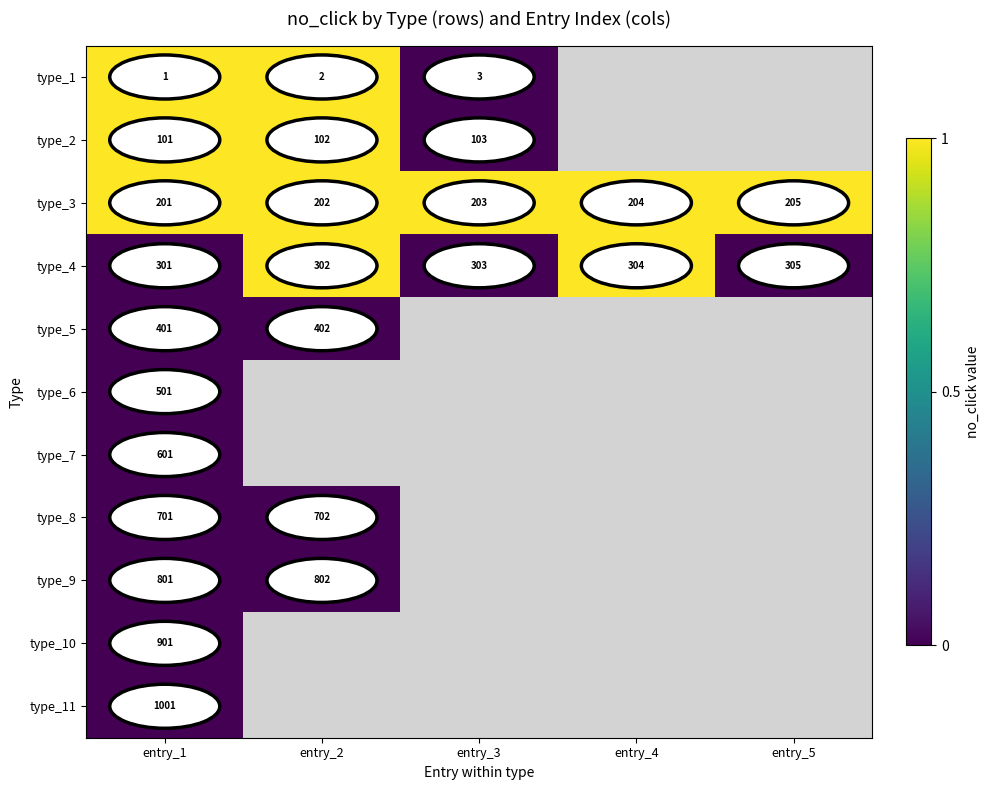

At how many categories does at least one series exceed 0?

5